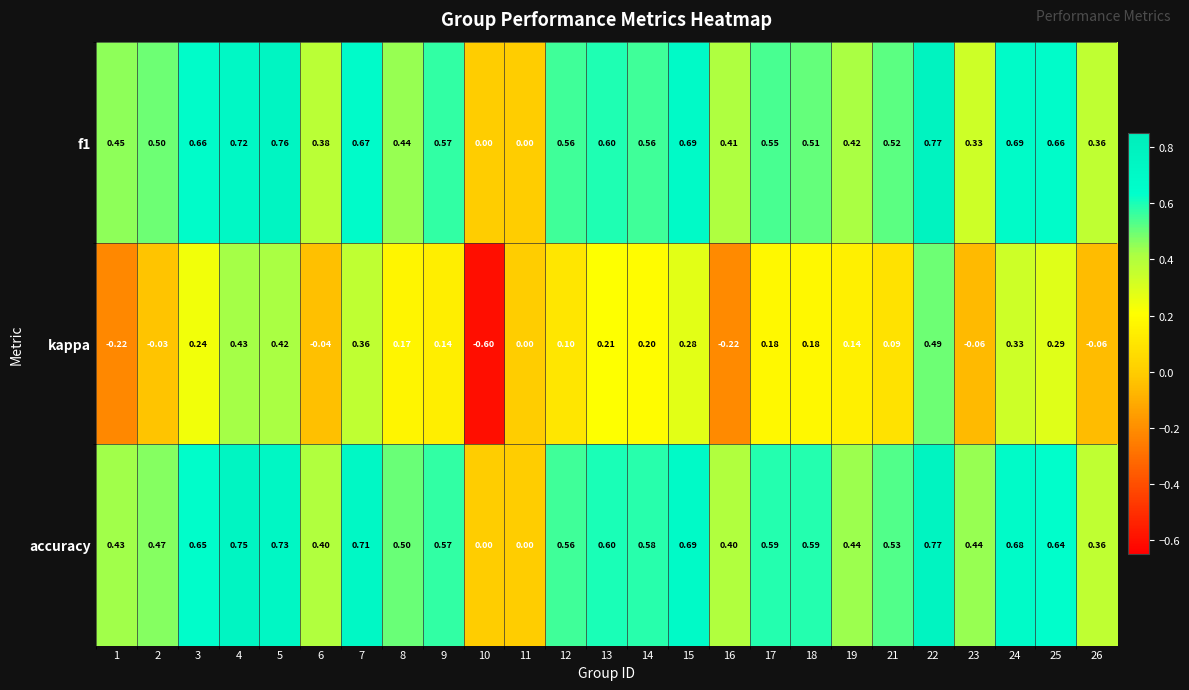

Which series has the largest total across all categories?

accuracy